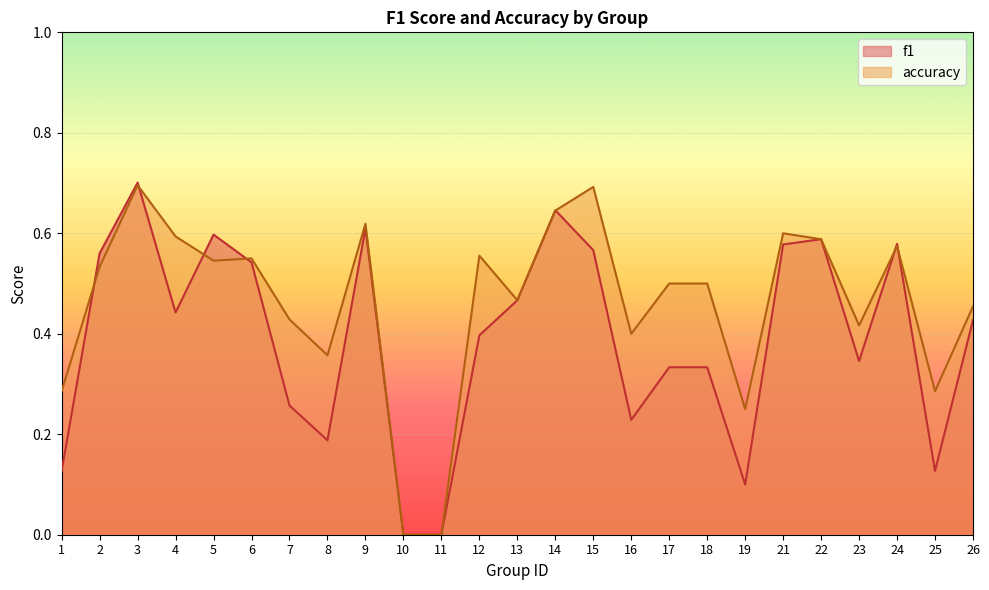

In f1, how many points are lower than both neighbors (excluding endpoints)?

6